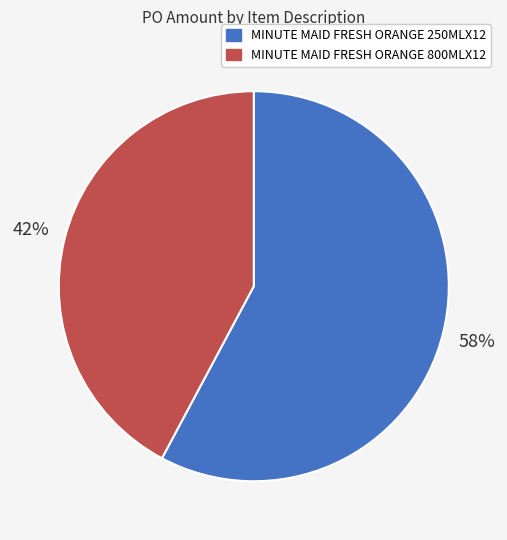

What is the majority slice?

MINUTE MAID FRESH ORANGE 250MLX12